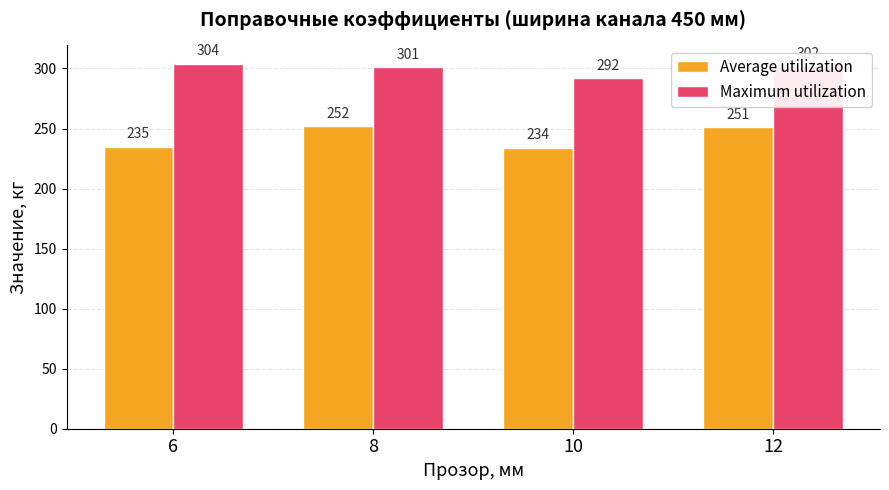

Reading left to right, extract all data points from this chart.

Average utilization: 6=235	8=252	10=234	12=251
Maximum utilization: 6=304	8=301	10=292	12=302